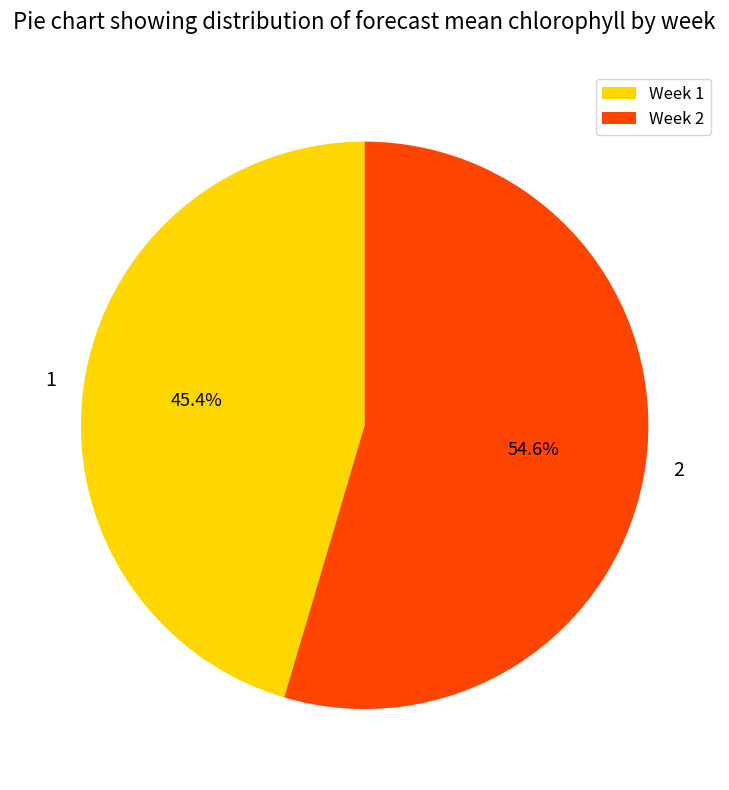

To the nearest percent, what is the average slice percentage?

50%